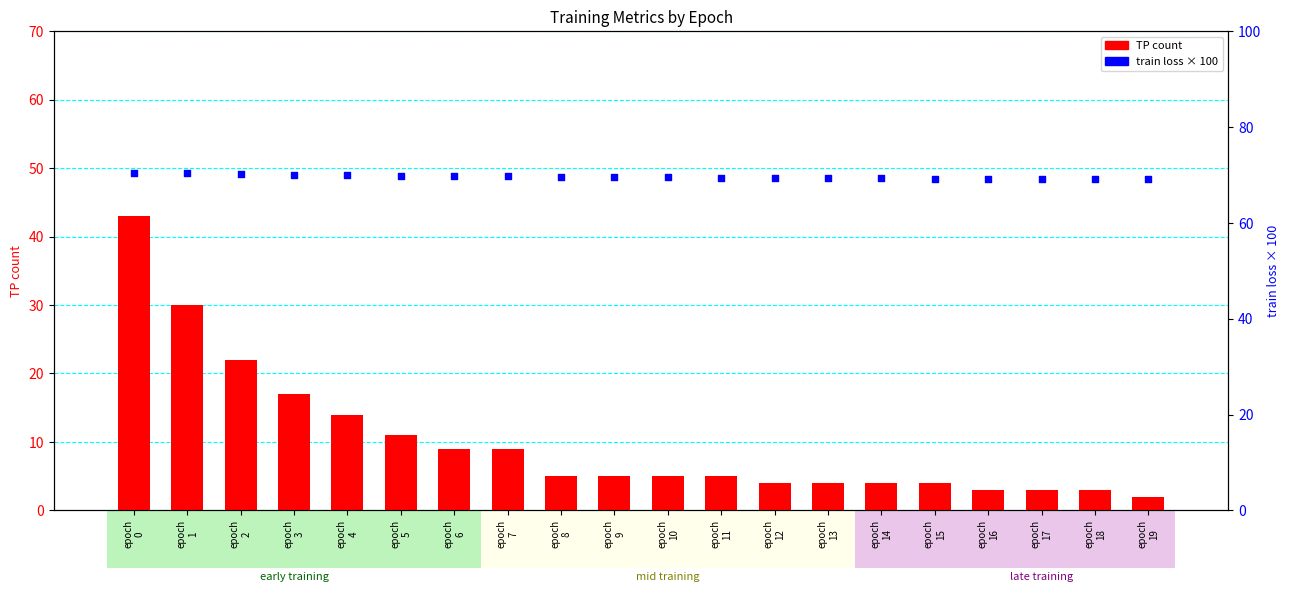

Is the value of train loss (scaled) at epoch
2 greater than the value of TP at epoch
1?

Yes